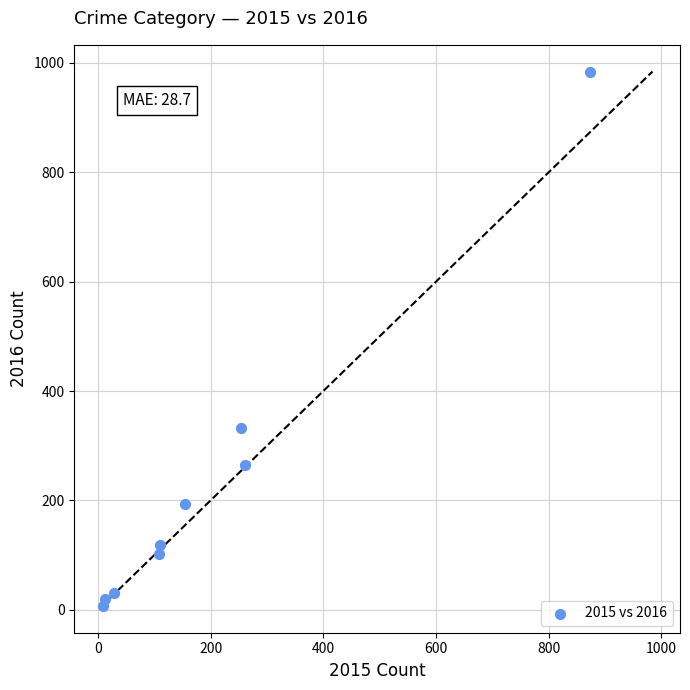

What is the range of X values (max minus min)?

865